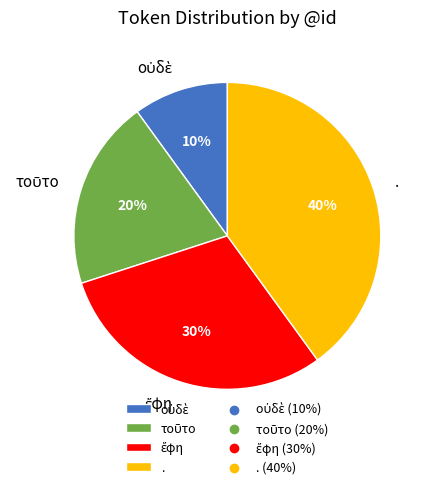

Is there any slice that represents more than half of the pie?

No